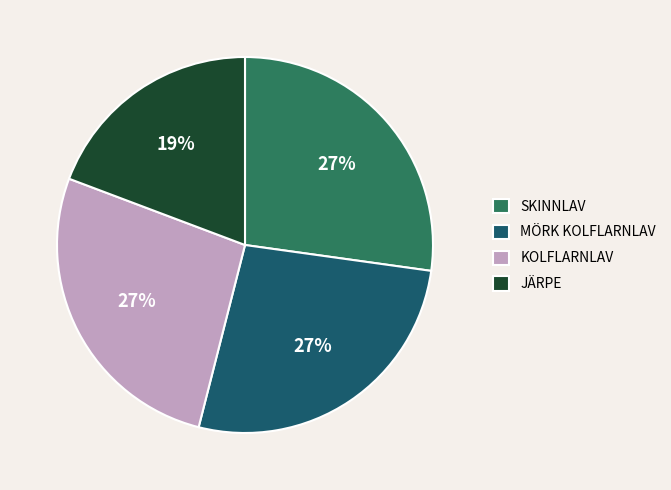

Count the number of slices in the pie.

4